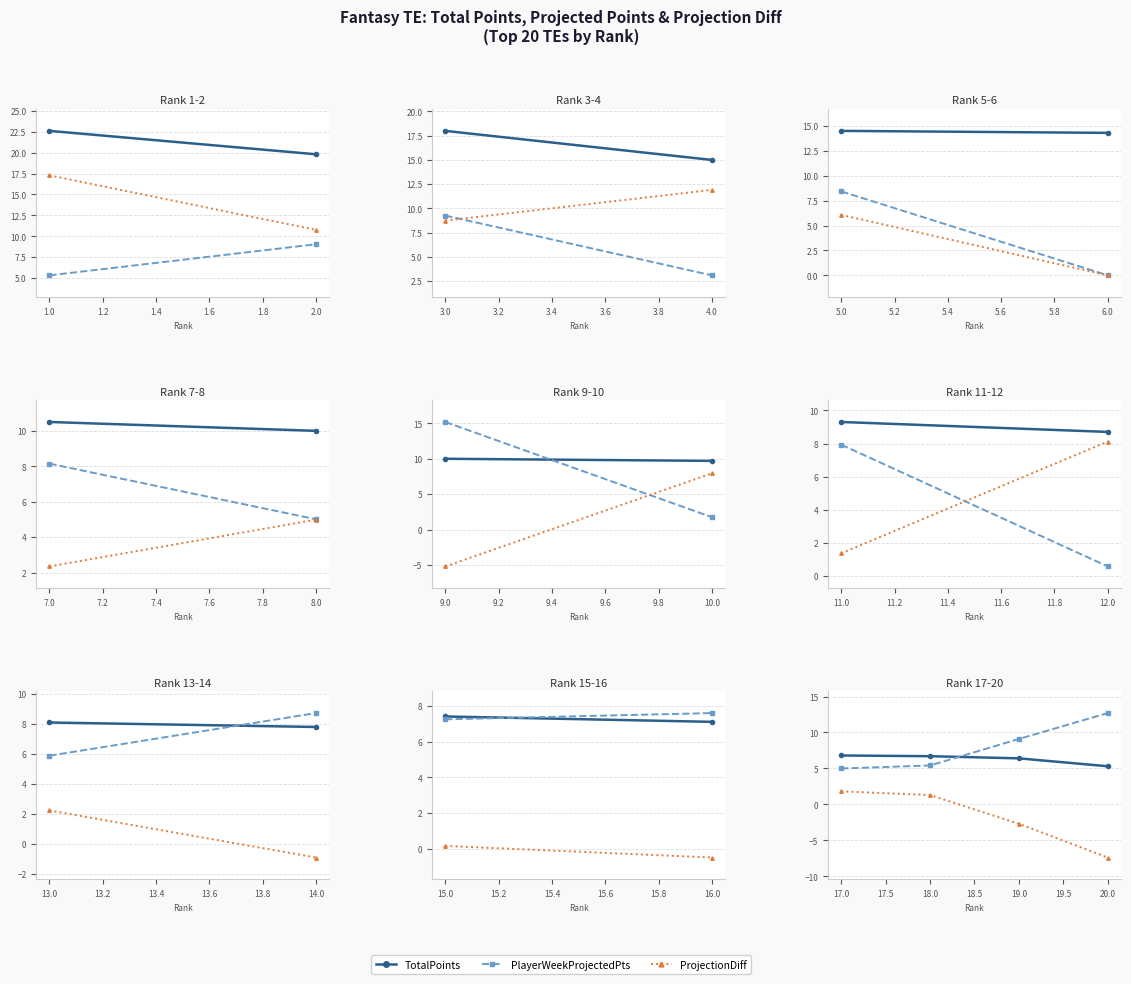

Which label corresponds to the smallest value in the chart?

20.0